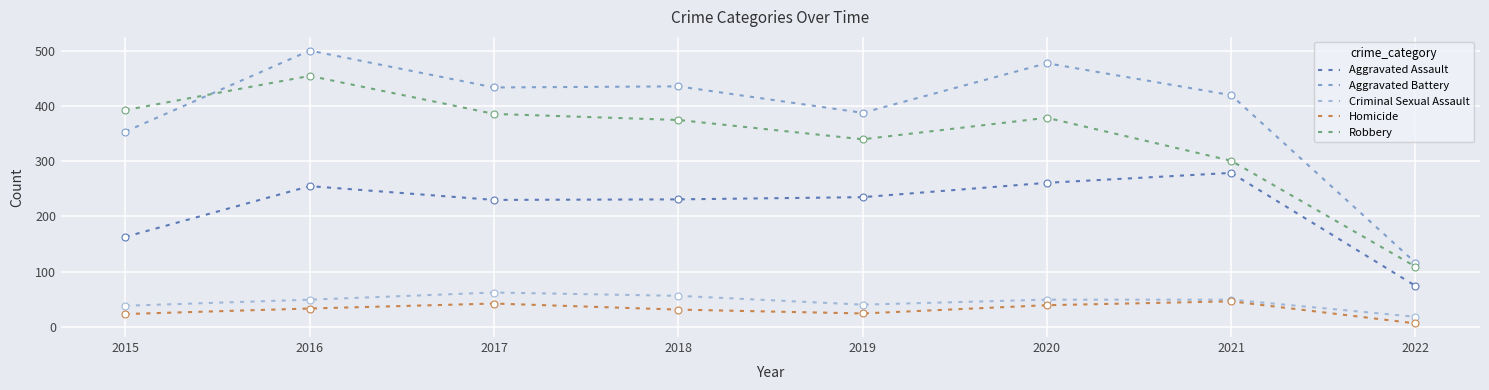

At how many categories does at least one series exceed 256?

7